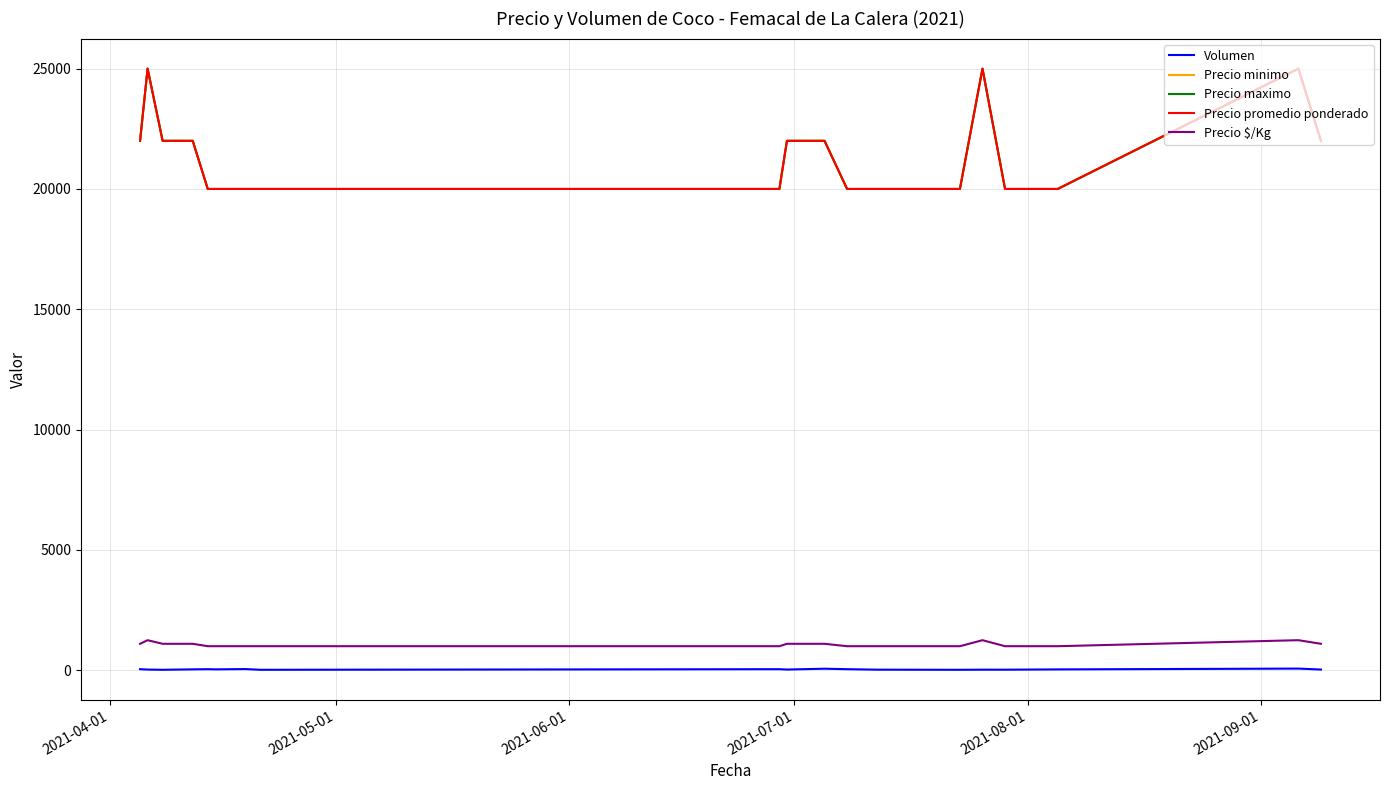

True or false: Precio promedio ponderado and Volumen cross at least once.

False